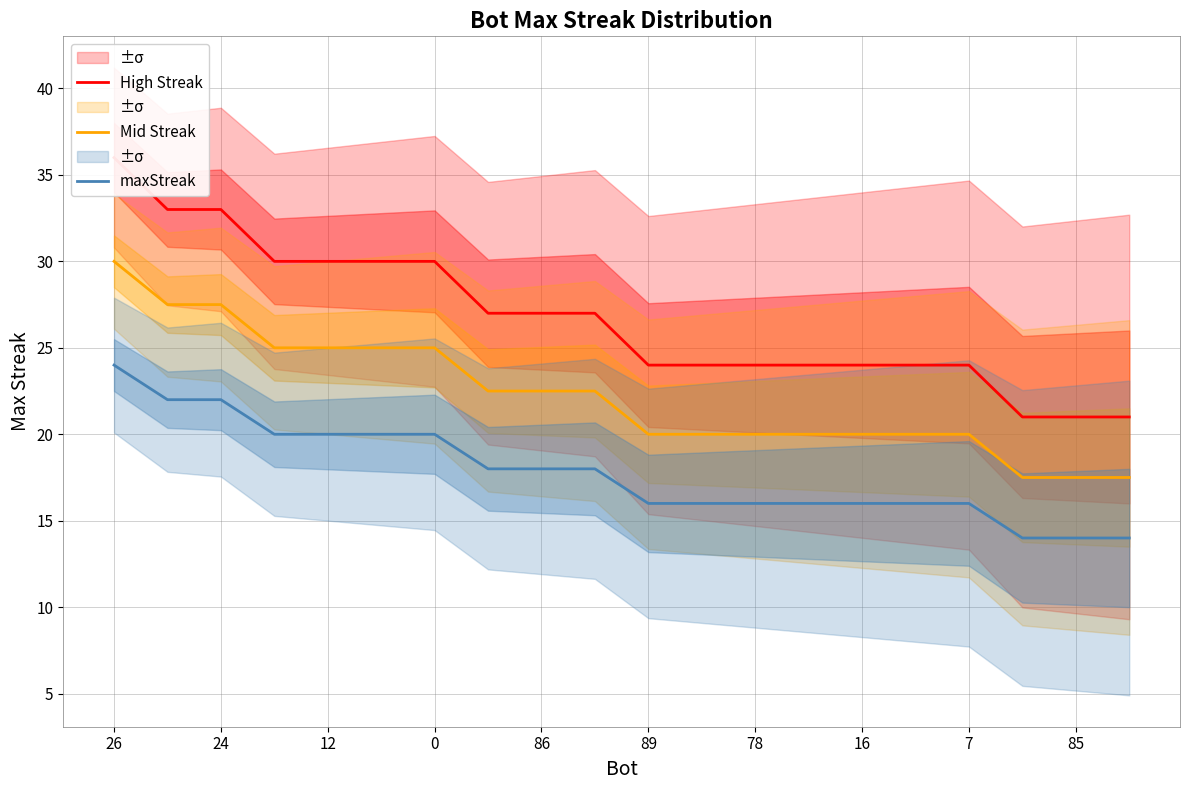

What is the average value of the Mid Streak series?

22.2